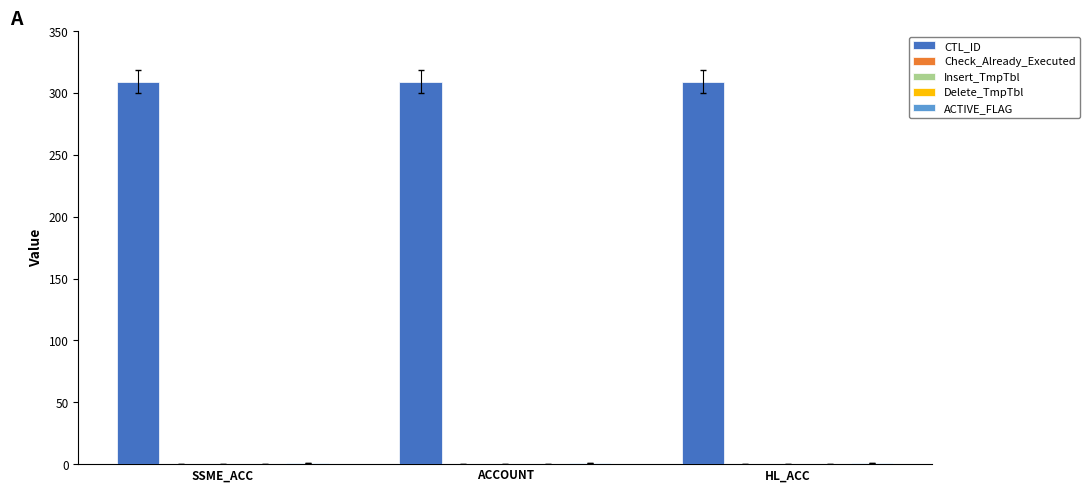

Between ACCOUNT and HL_ACC, which series saw the biggest shift?

CTL_ID